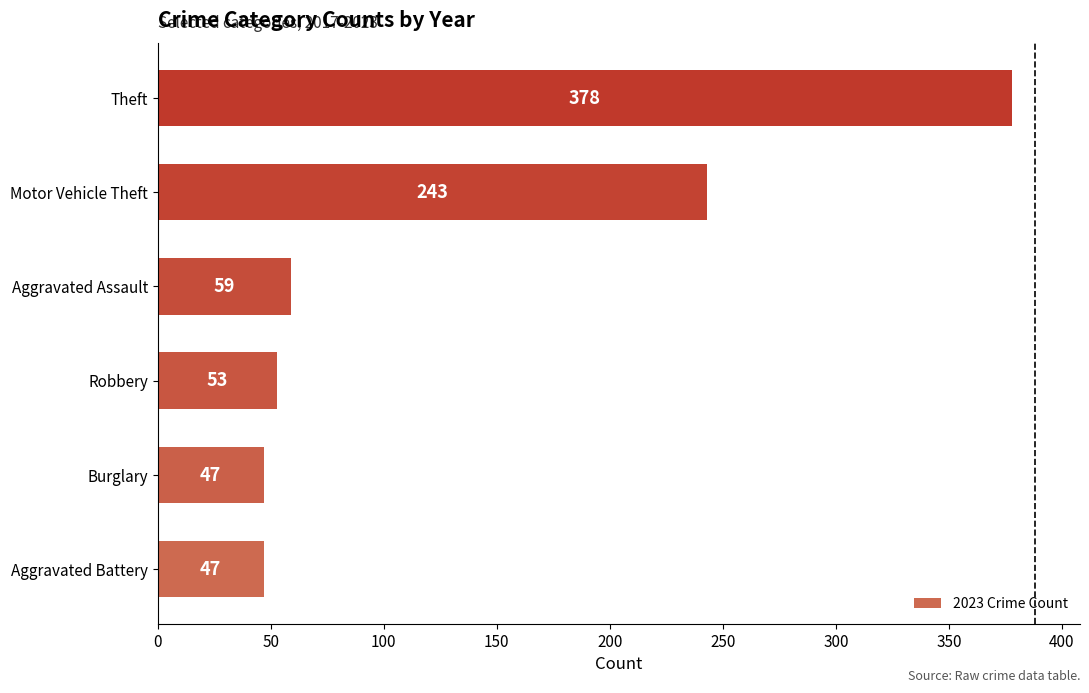

Where is the data nearest to the value 212?

Motor Vehicle Theft